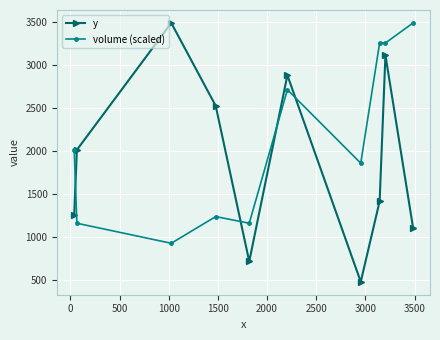

How many series are shown in this chart?

2